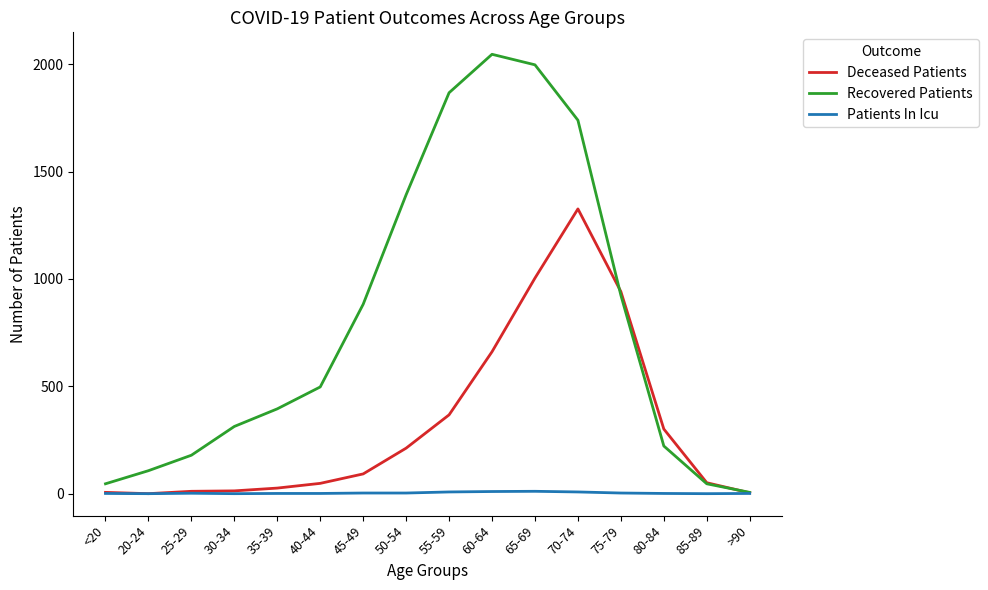

Which category has the highest value in the Deceased Patients series?

70-74